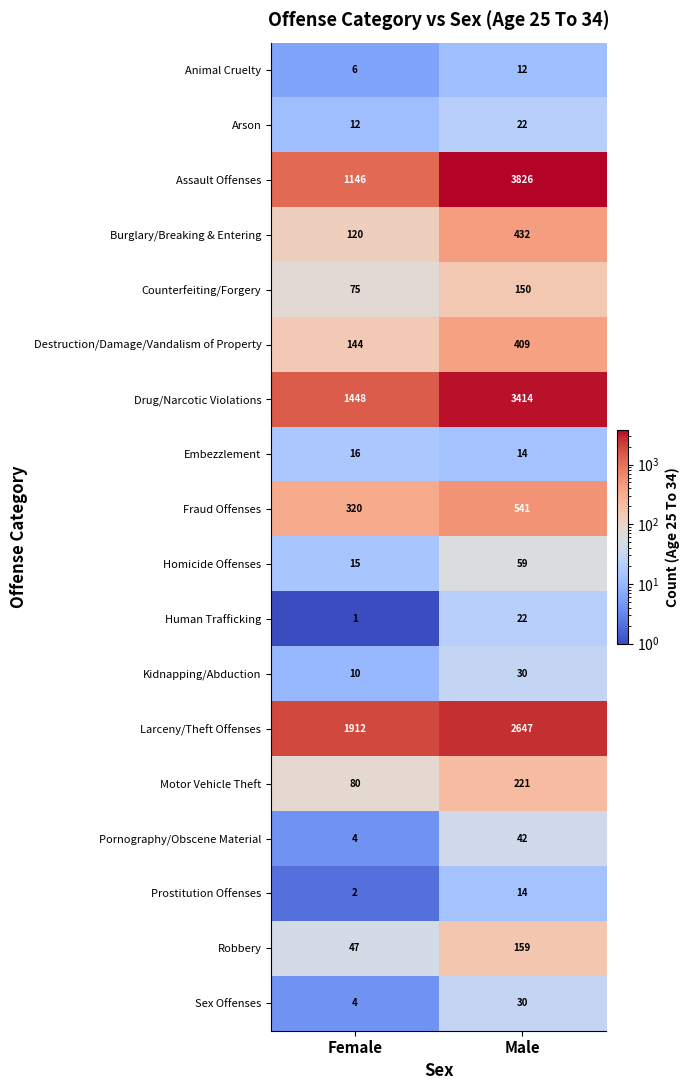

Which label corresponds to the largest value in the chart?

Male